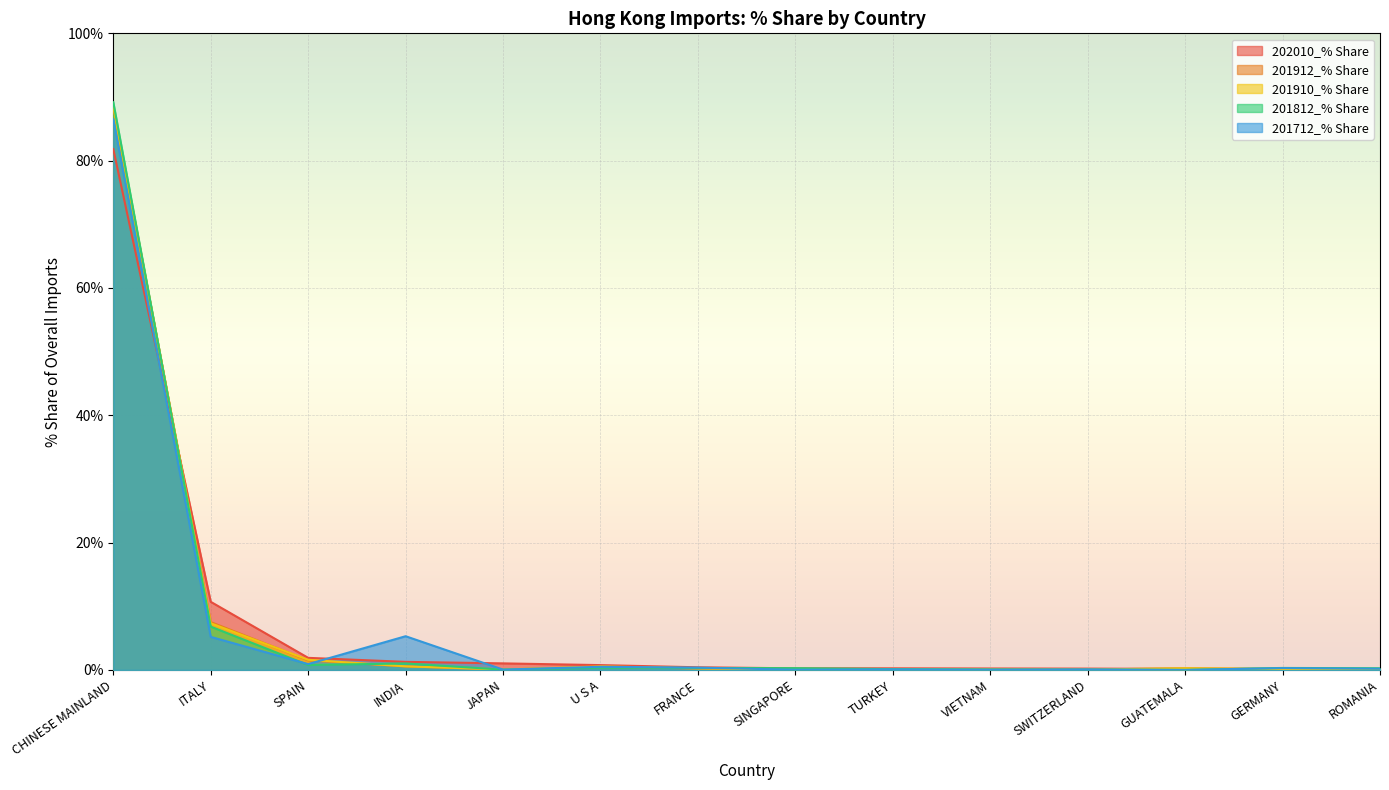

What is the value of the 201712_% Share point at the 1st from the left?

86.5